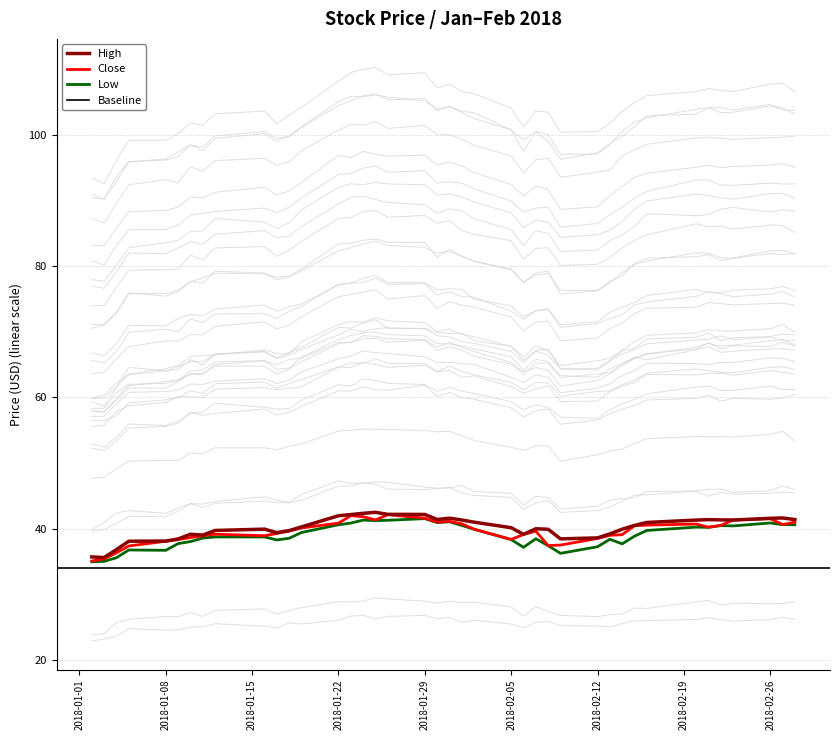

What is the difference between the highest and lowest values at 2018-02-15?

1.6